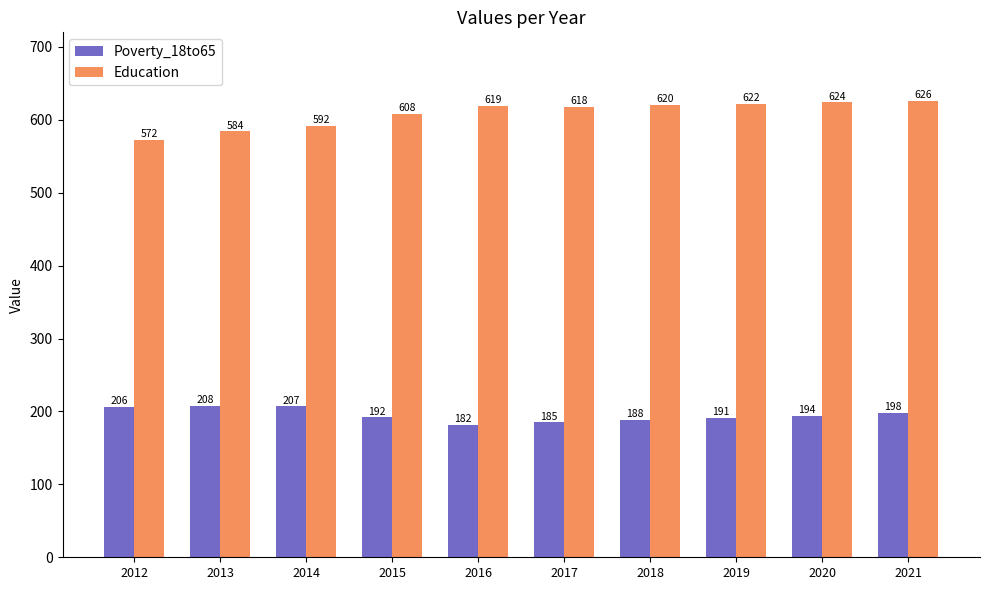

Between 2017 and 2019, which series saw the biggest shift?

Poverty_18to65